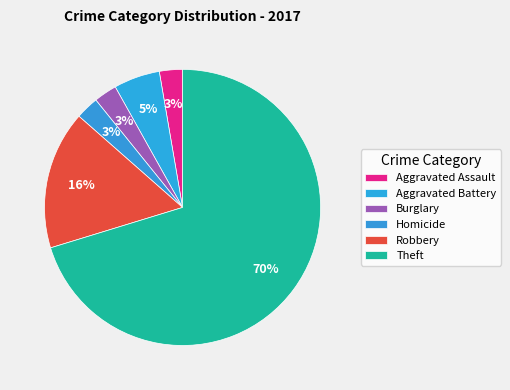

What percentage is the Aggravated Battery slice, to the nearest percent?

5%